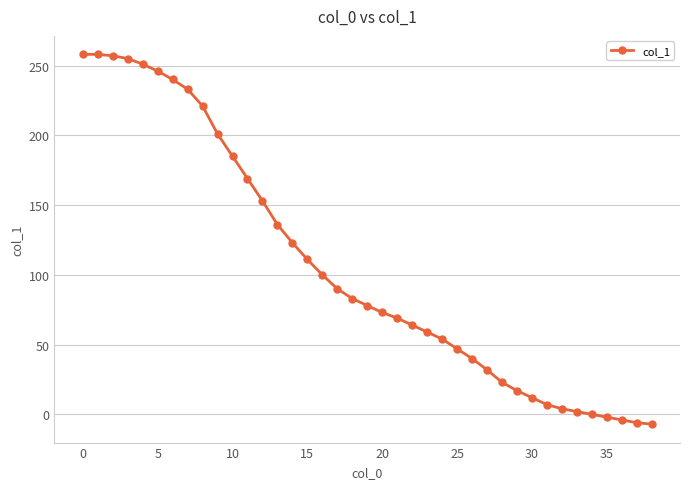

What is the value of the 27th point from the left?

40